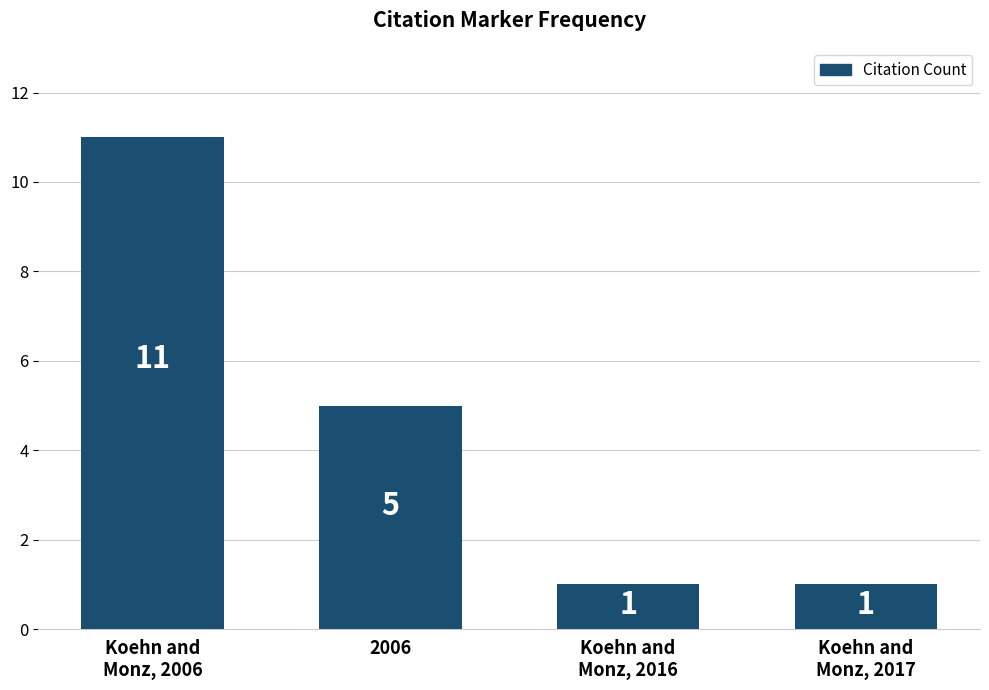

The value at Koehn and
Monz, 2016 is 1. True or false?

True